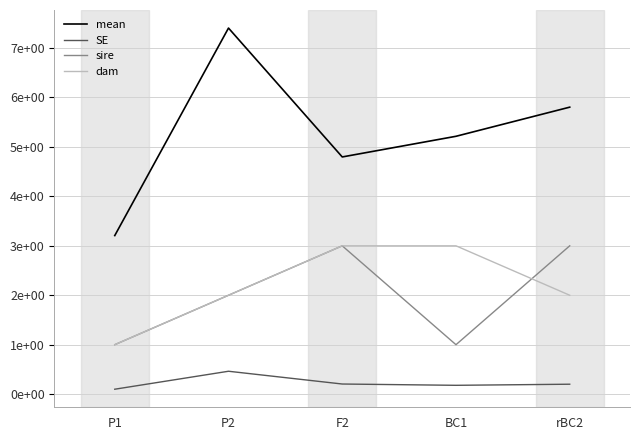

At which category does sire reach its first local peak?

F2